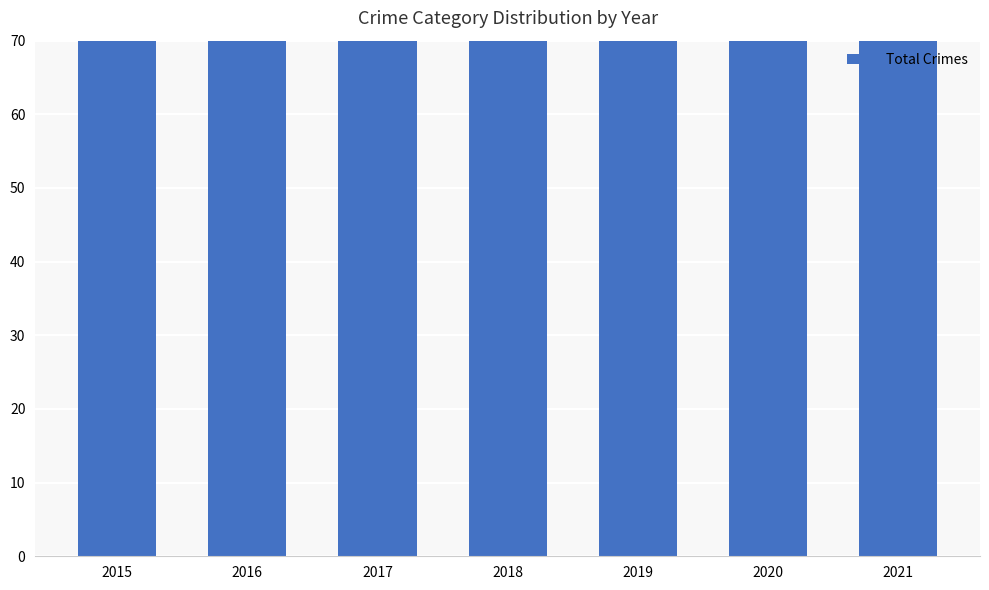

What is the value of the 1st bar from the left?

106